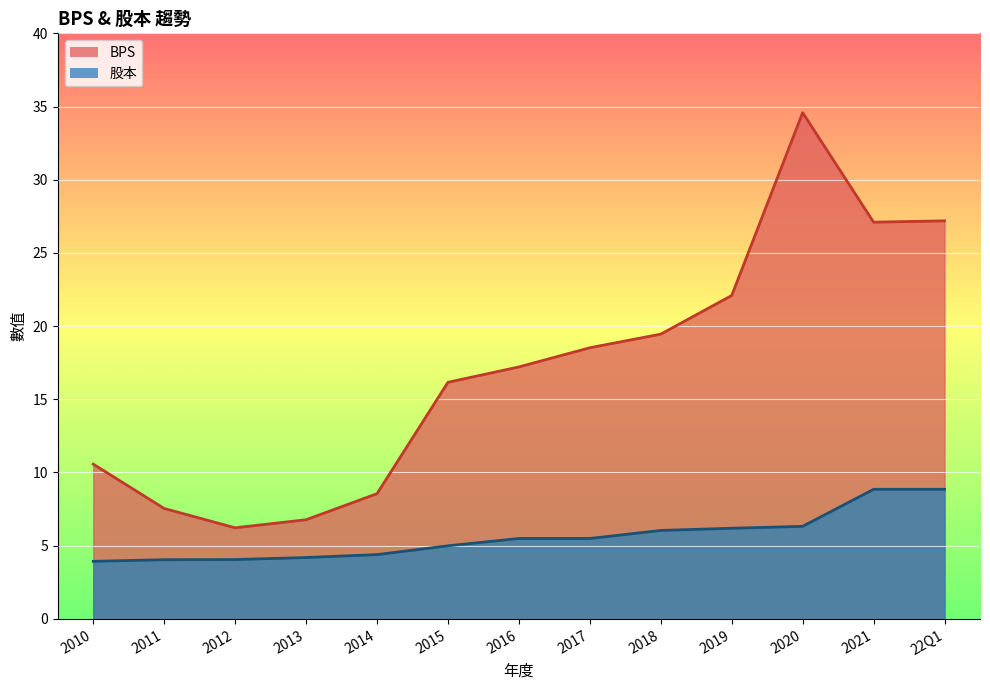

Reading right to left, what are all the values shown in this chart?

BPS: 22Q1=27.2	2021=27.1	2020=34.6	2019=22.1	2018=19.4	2017=18.5	2016=17.2	2015=16.2	2014=8.6	2013=6.8	2012=6.2	2011=7.5	2010=10.6
股本: 22Q1=8.8	2021=8.8	2020=6.3	2019=6.2	2018=6.0	2017=5.5	2016=5.5	2015=5.0	2014=4.4	2013=4.2	2012=4.0	2011=4.0	2010=3.9